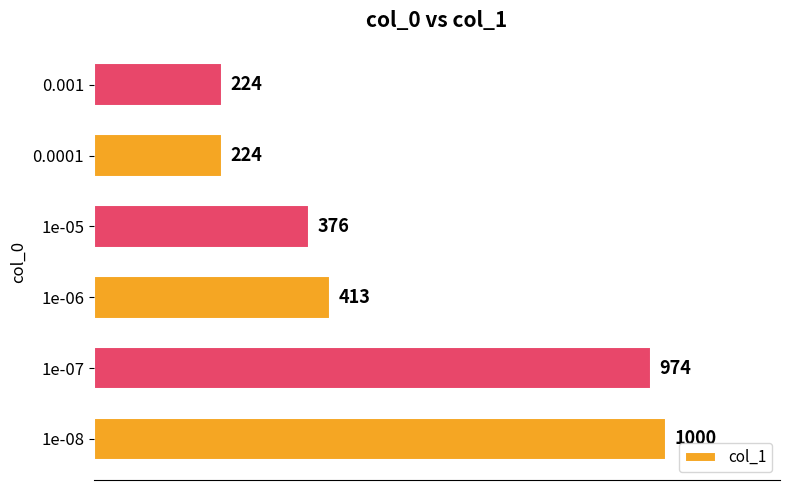

What is the difference between the maximum and minimum values?

776